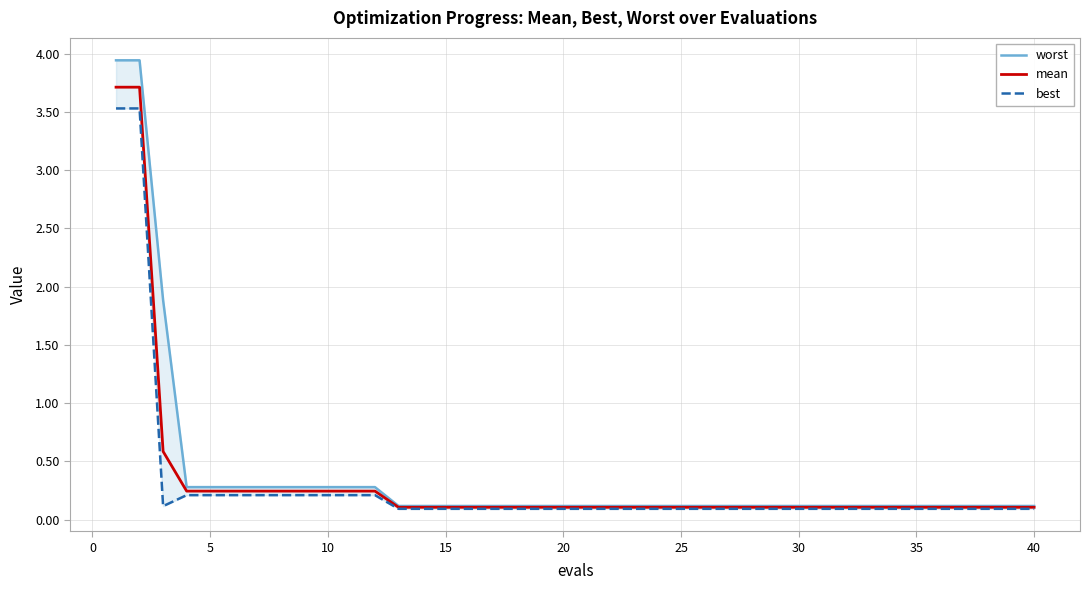

How many lines are shown in the chart?

3